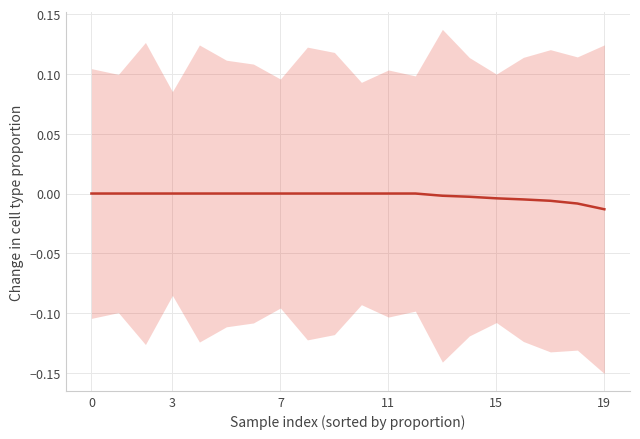

Between 13 and 3, which is larger?

3